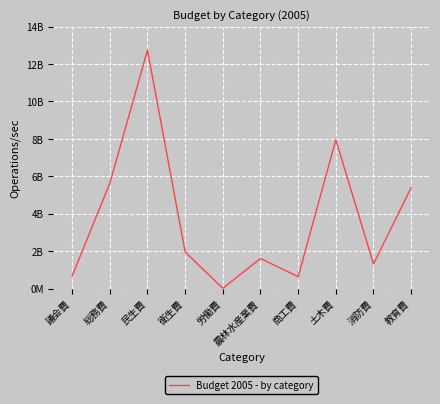

Is this an area chart (filled region under the line)?

No